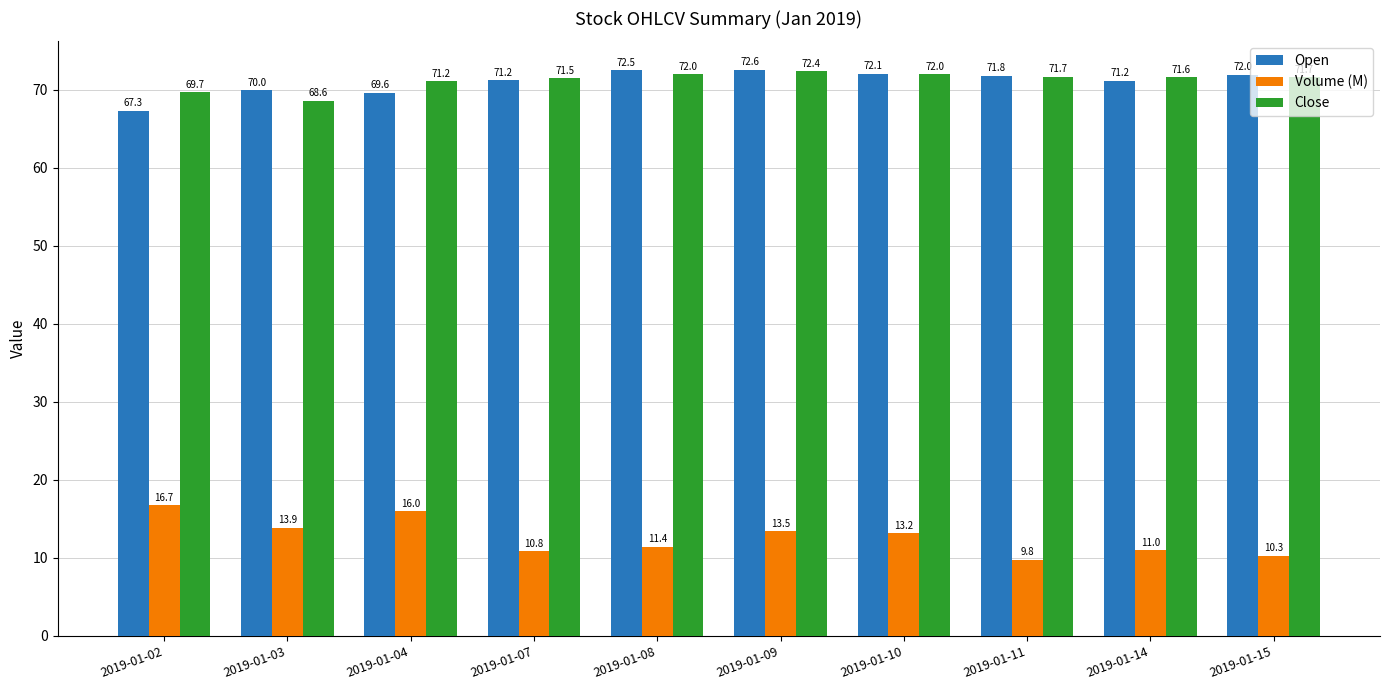

What are all the series names shown in the legend?

Open, Volume (M), Close